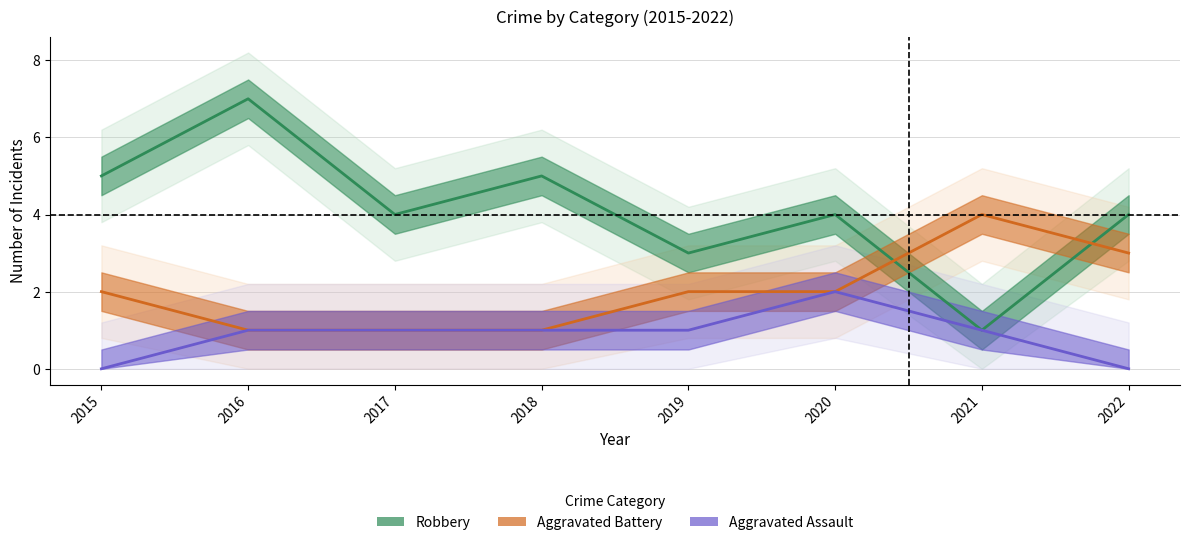

At which label does Aggravated Battery first exceed 2?

2021